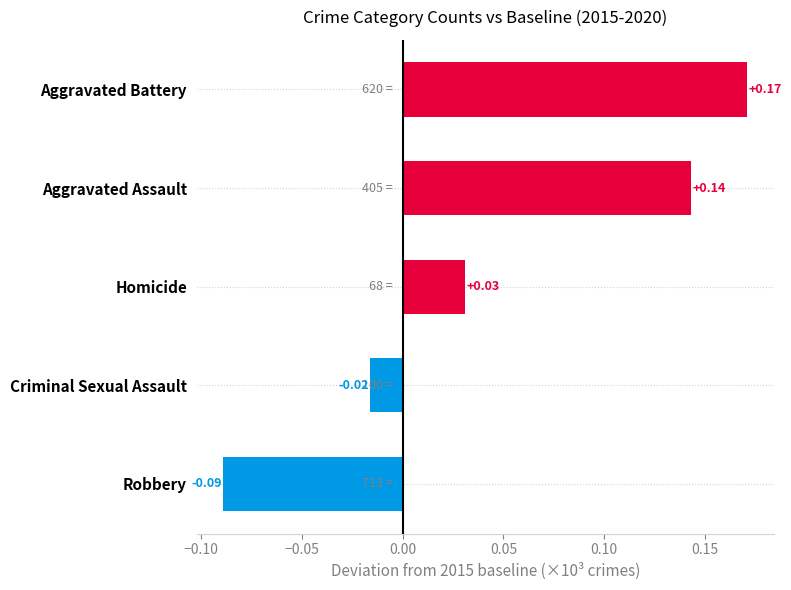

List the labels in order of value, largest first.

Aggravated Battery, Aggravated Assault, Homicide, Criminal Sexual Assault, Robbery